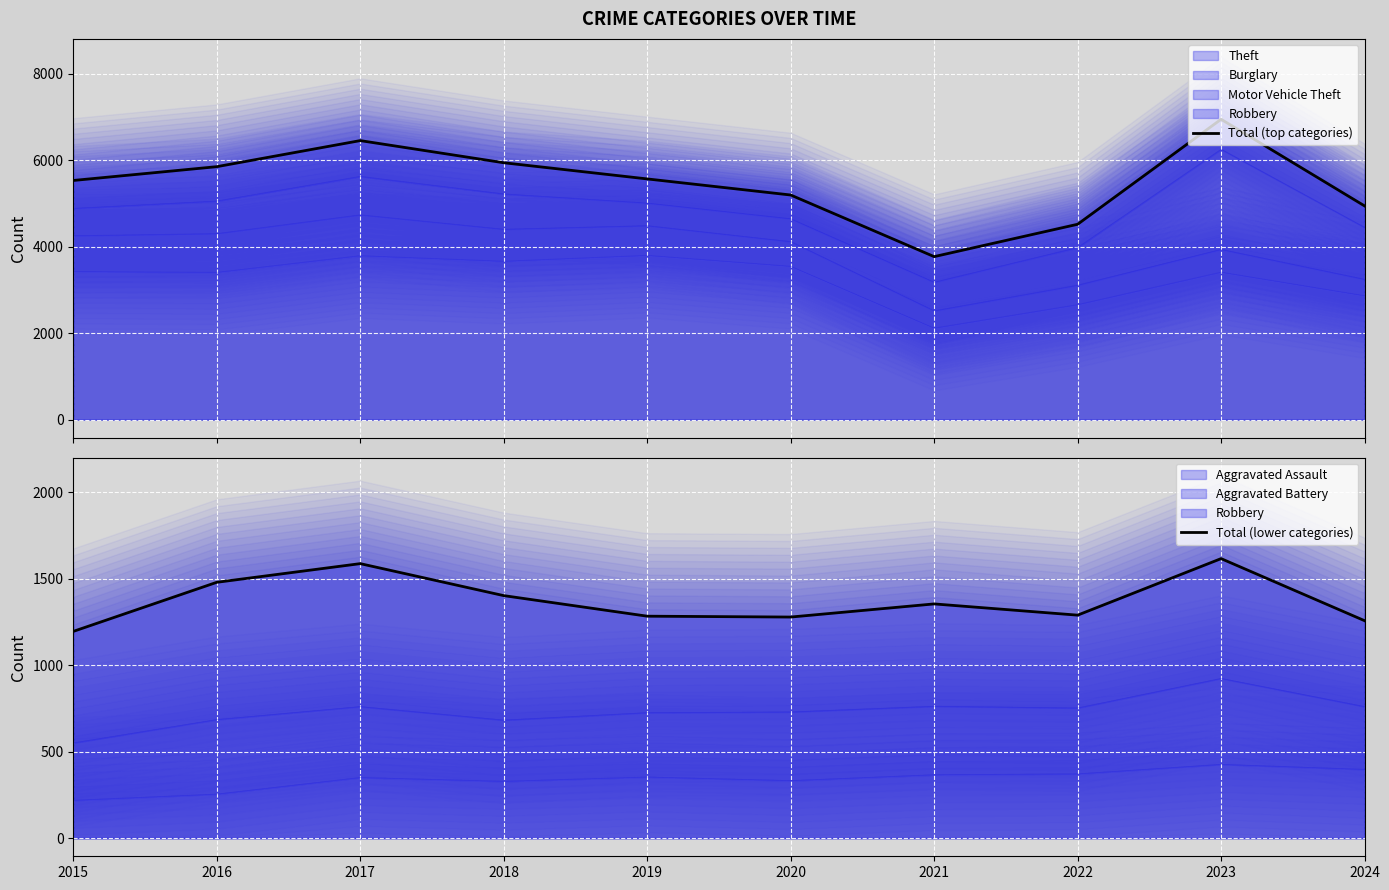

In Total (top categories), how many points are lower than both neighbors (excluding endpoints)?

1